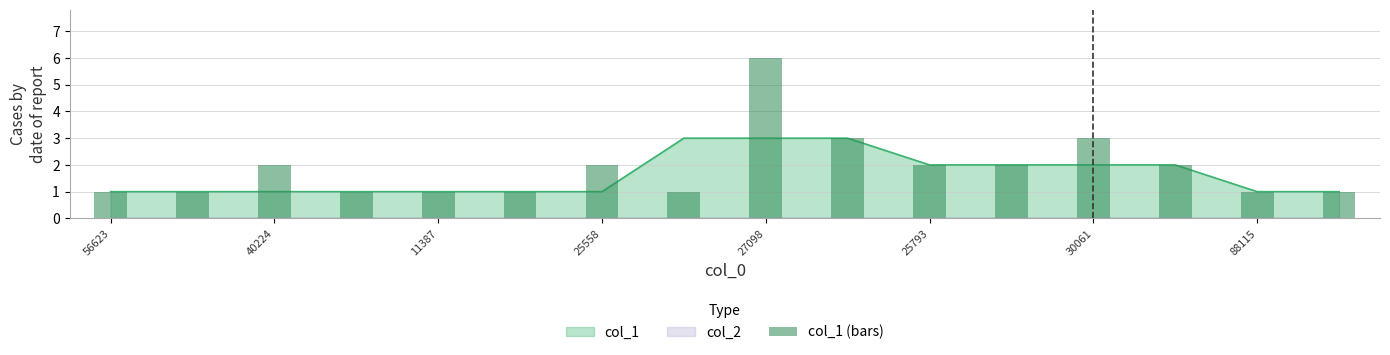

Approximately how many times larger is the value at 8 compared to 40224?

6.0